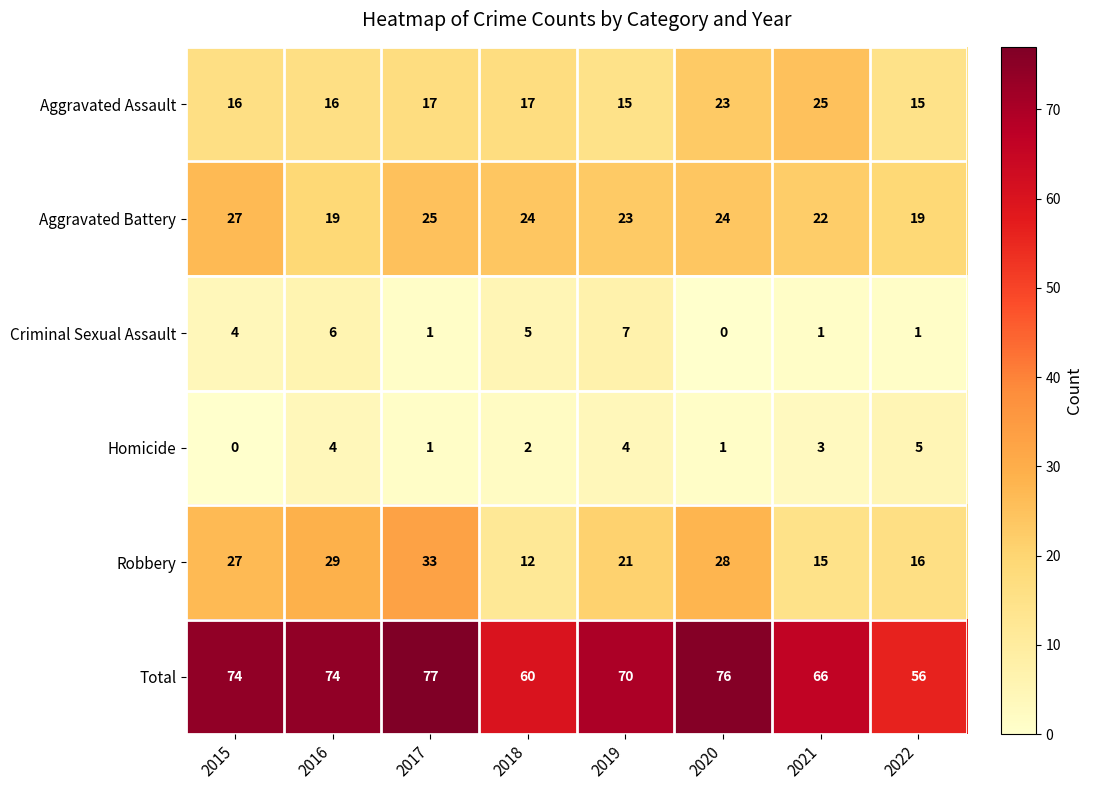

What is the greatest value displayed?

77